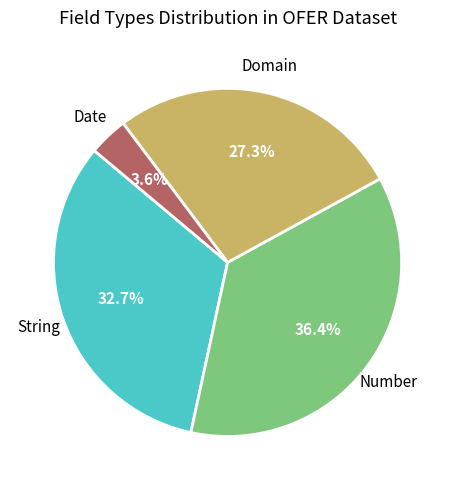

Is there any slice that represents more than half of the pie?

No